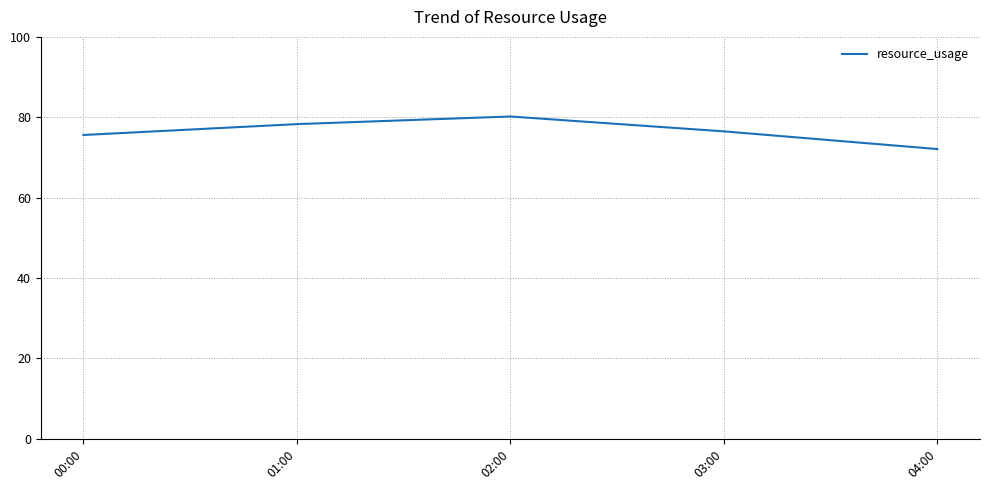

Is it true that the value at 00:00 is 75.6?

True